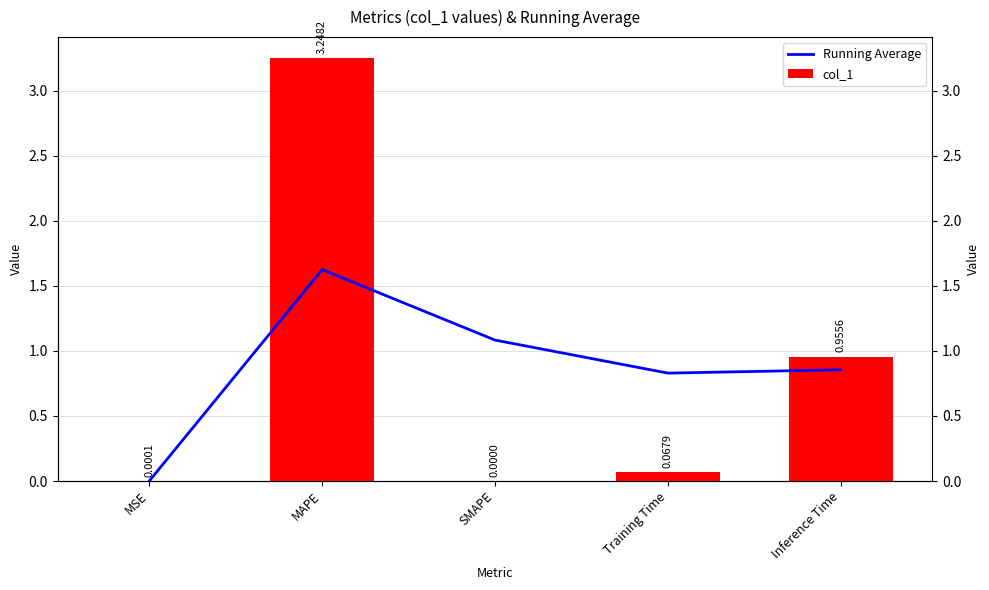

Which series has the largest total across all categories?

Running Average